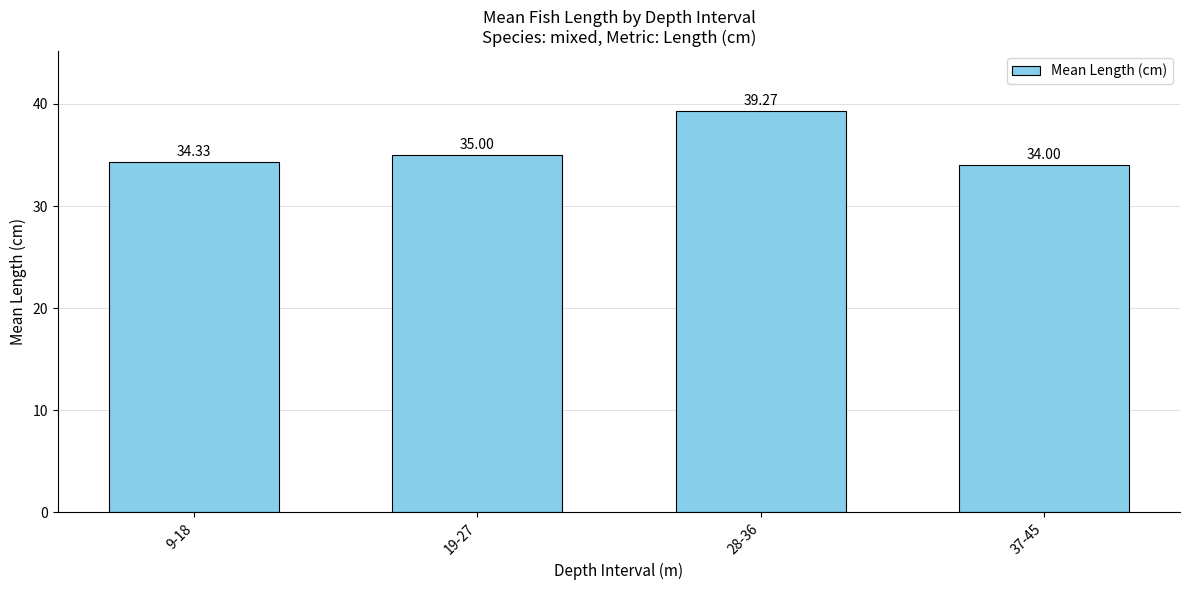

Which label corresponds to the smallest value in the chart?

37-45